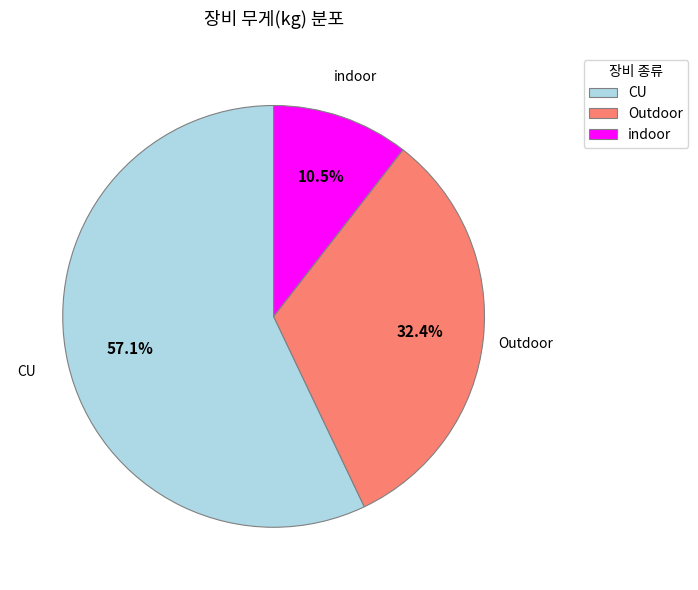

Is there a majority slice in this chart?

Yes